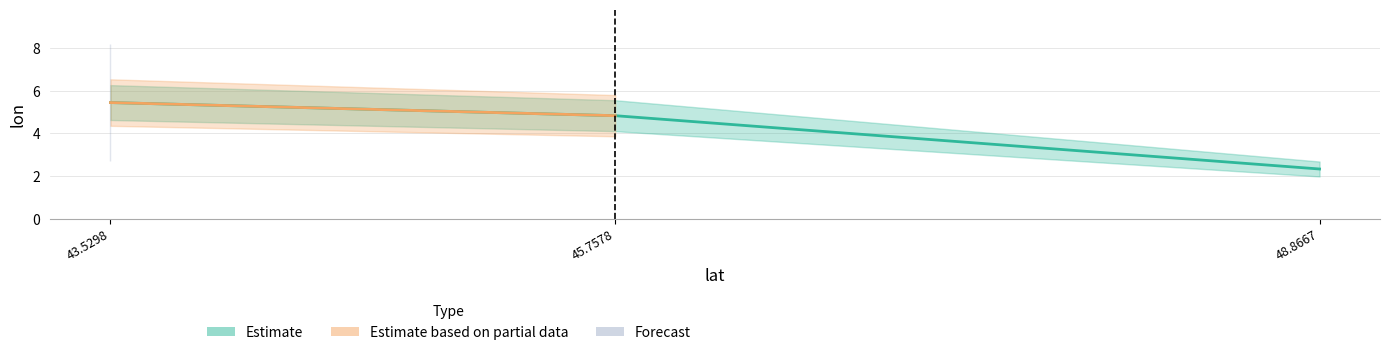

The chart shows a value of 4.8 at 45.7578. True or false?

True